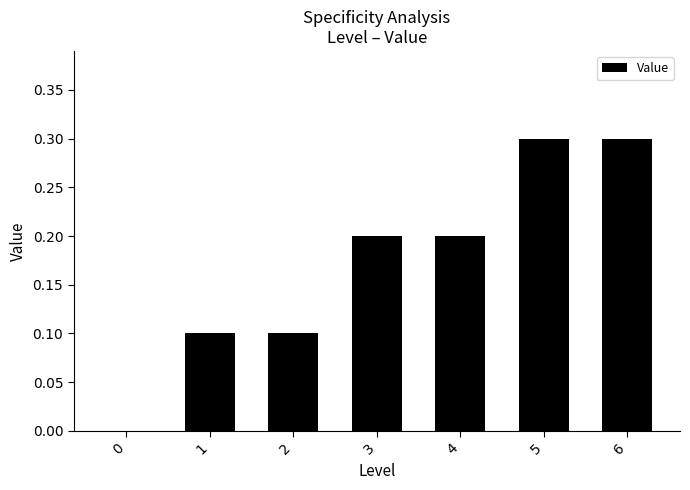

What is the sum of the values at 5 and 4?

0.5